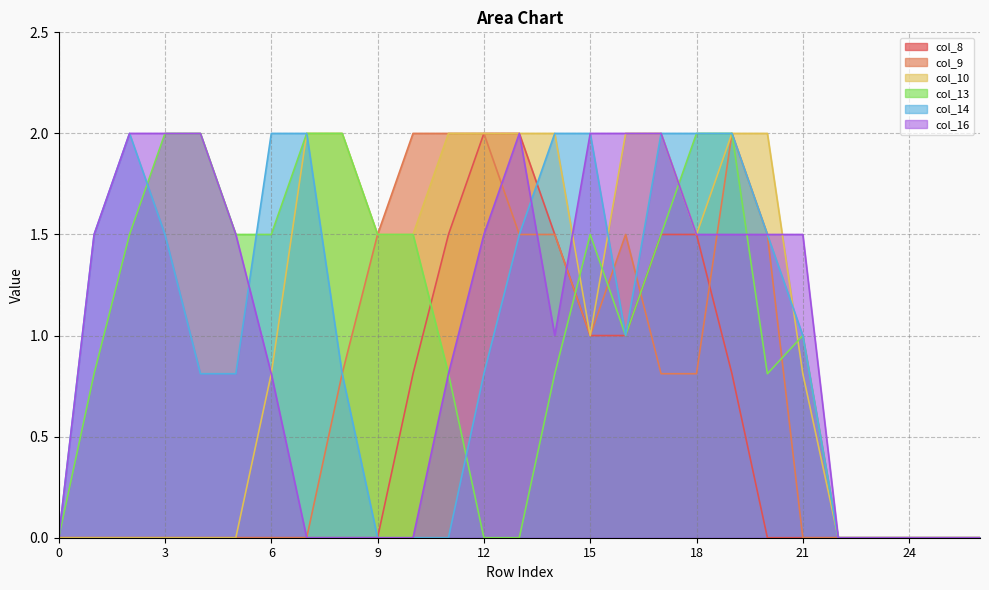

What is the greatest value displayed?

2.0